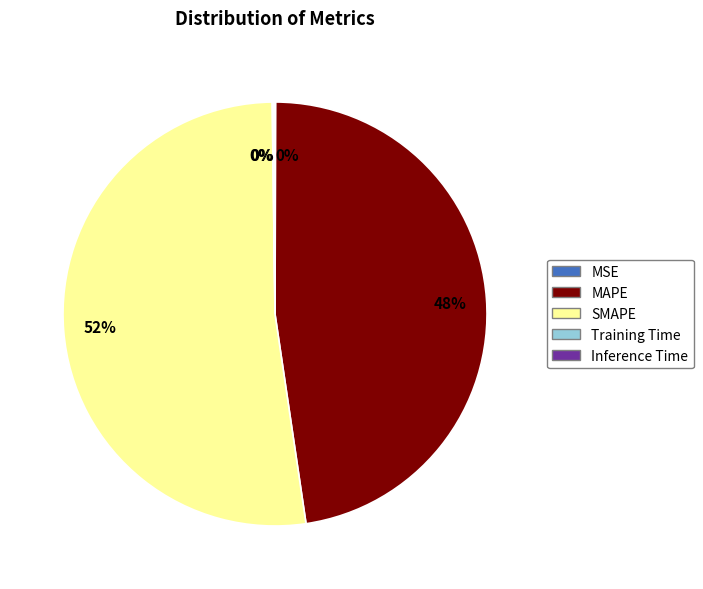

To the nearest percent, what is the average slice percentage?

20%